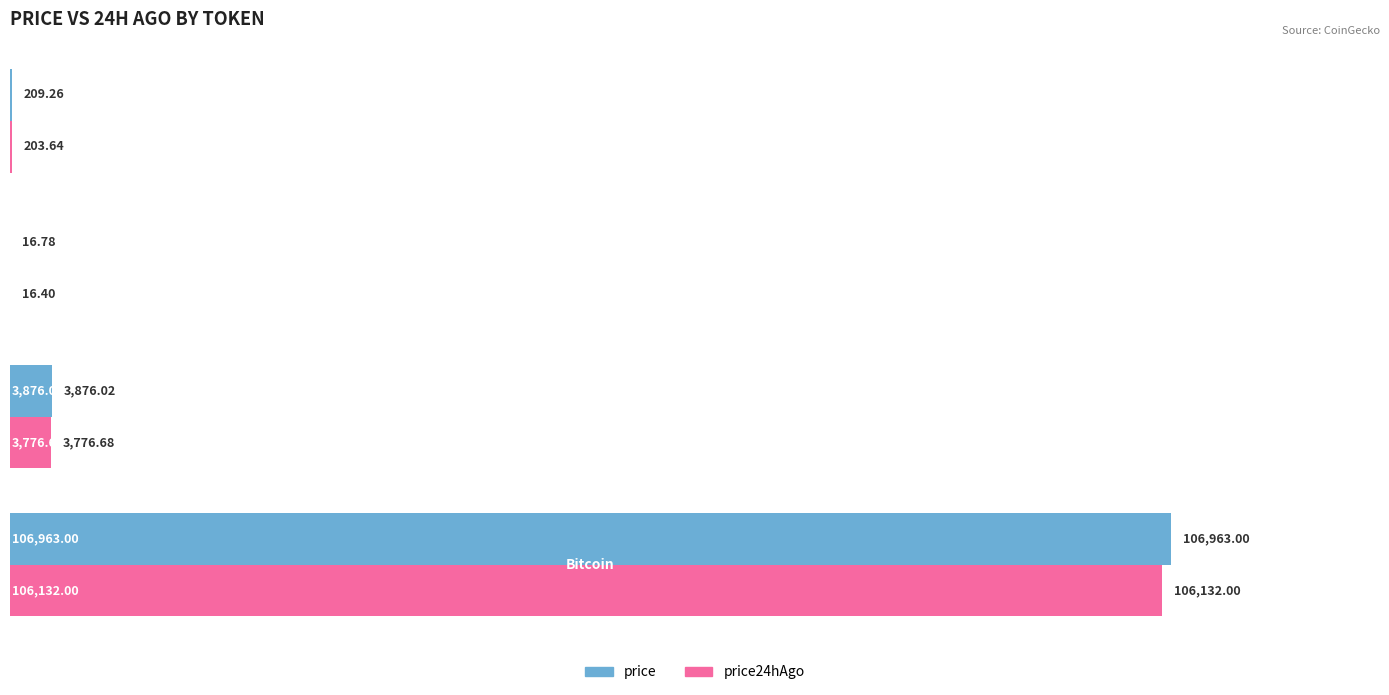

Which series has the largest total across all categories?

price